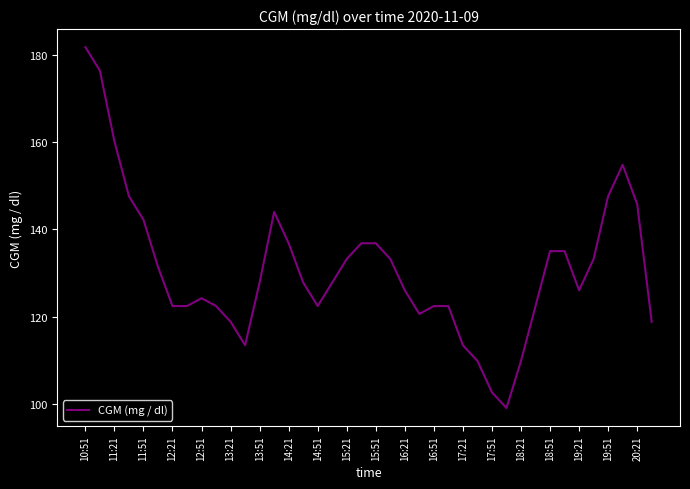

What is the difference between the maximum and minimum values?

82.8